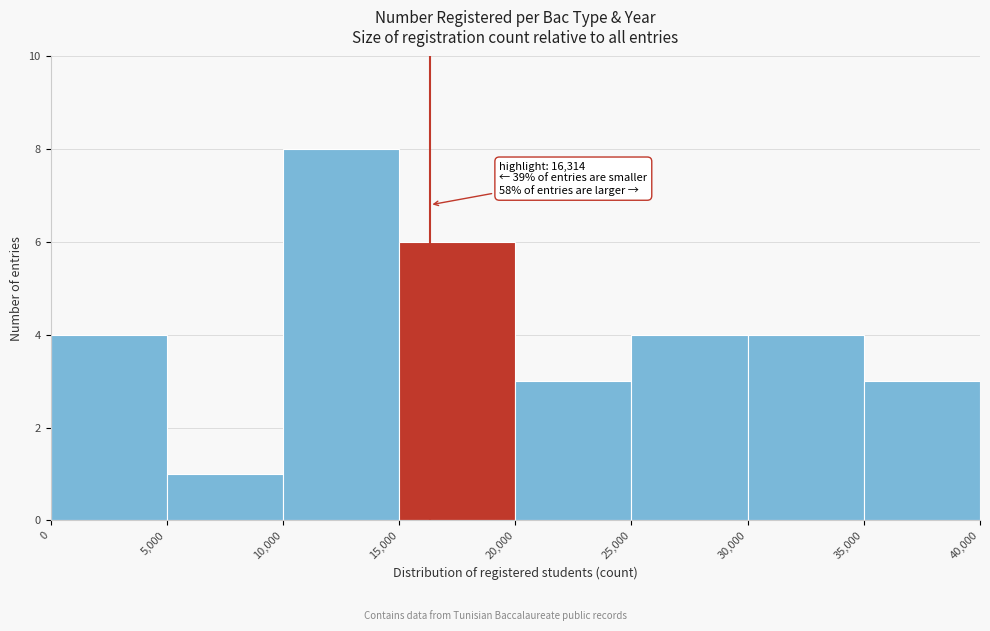

Over which range of the x-axis is the bar tallest?

10,000 to 15,000